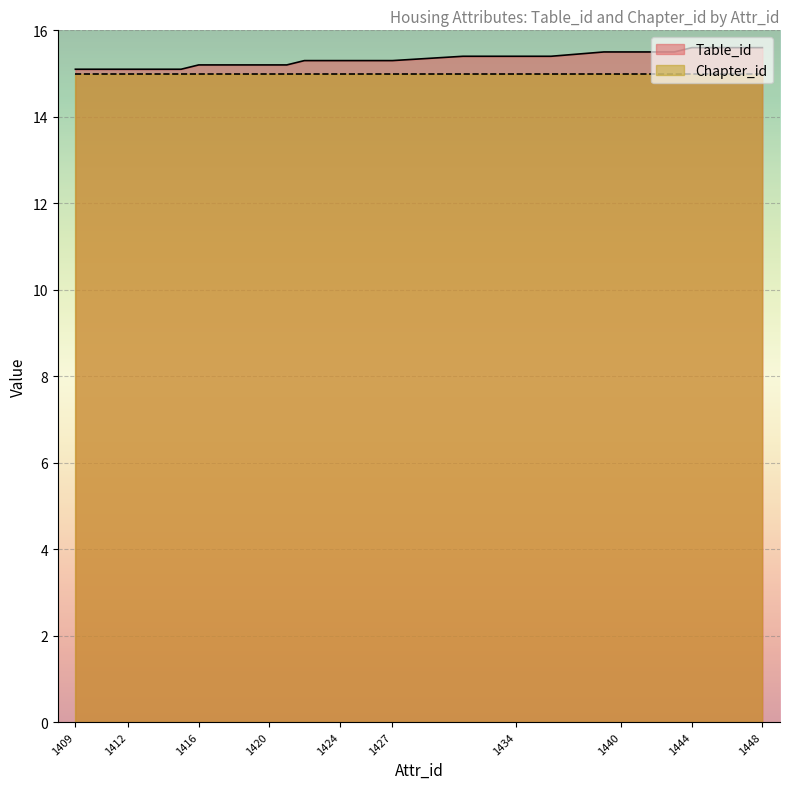

Which label corresponds to the largest value in the chart?

1444